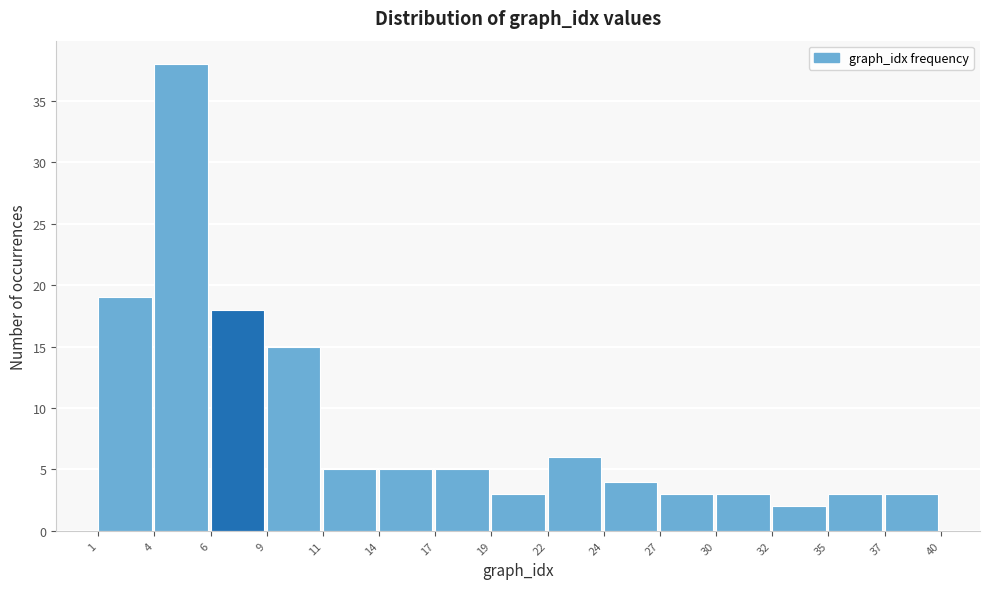

Reading left to right, list every bar in this chart as the range it spans on the x-axis followed by its height. The values are not printed on the chart, so give them approximately, as read against the axis.

1 to 4: 19
4 to 6: 38
6 to 9: 18
9 to 11: 15
11 to 14: 5
14 to 17: 5
17 to 19: 5
19 to 22: 3
22 to 24: 6
24 to 27: 4
27 to 30: 3
30 to 32: 3
32 to 35: 2
35 to 37: 3
37 to 40: 3